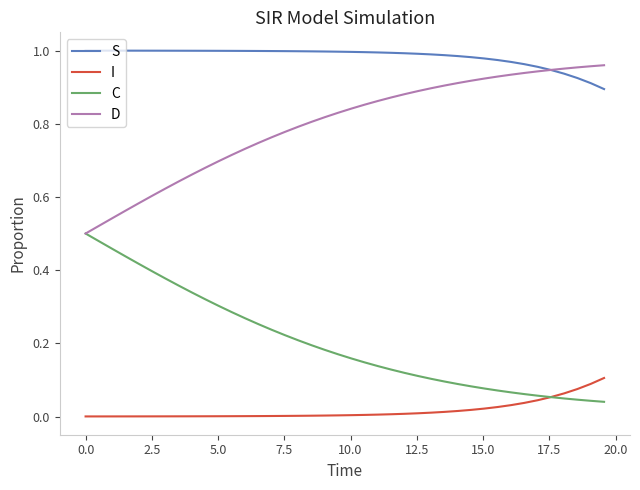

Does the chart have visible grid lines?

No